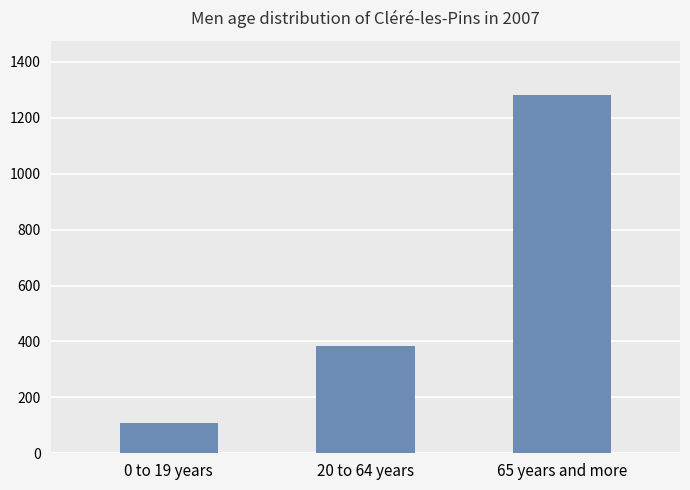

What is the approximate value at 0 to 19 years, to the nearest 10?

110